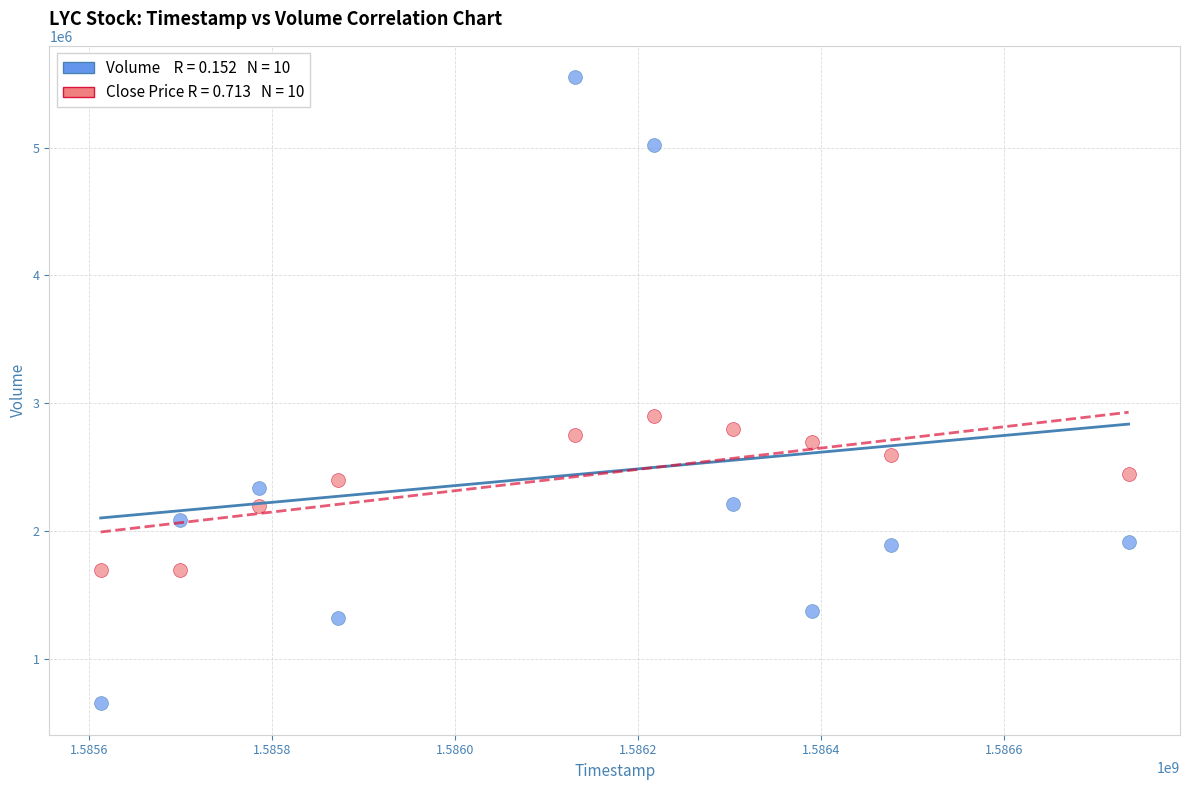

Across all series, what Y value is closest to 3102850?

2900000.0